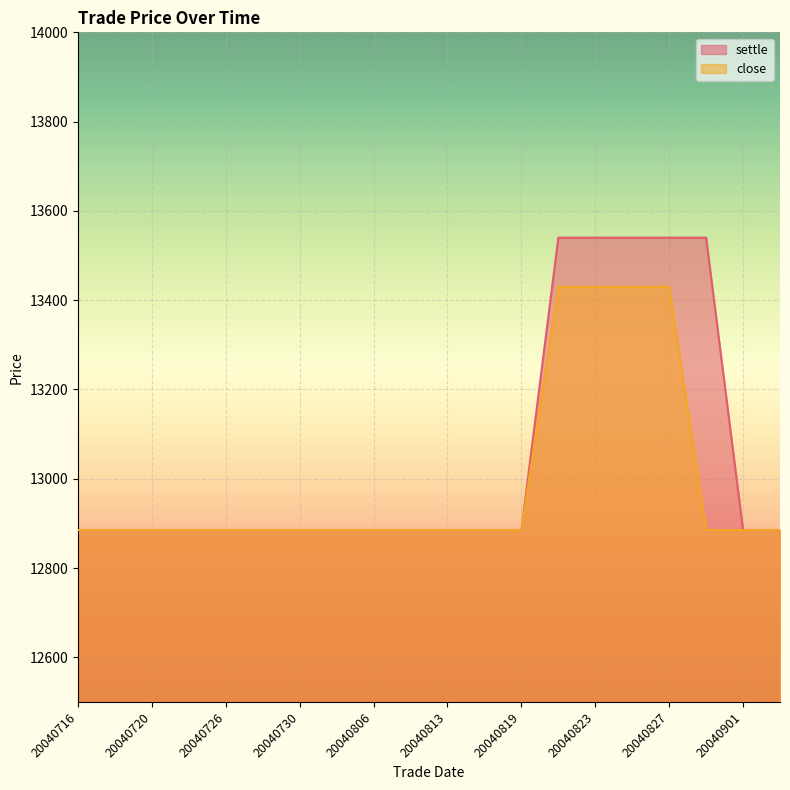

Reading right to left, what are all the values shown in this chart?

settle: 20040903=12885	20040901=12885	20040830=13540	20040827=13540	20040825=13540	20040823=13540	20040820=13540	20040819=12885	20040817=12885	20040813=12885	20040810=12885	20040806=12885	20040803=12885	20040730=12885	20040728=12885	20040726=12885	20040722=12885	20040720=12885	20040719=12885	20040716=12885
close: 20040903=12885	20040901=12885	20040830=12885	20040827=13430	20040825=13430	20040823=13430	20040820=13430	20040819=12885	20040817=12885	20040813=12885	20040810=12885	20040806=12885	20040803=12885	20040730=12885	20040728=12885	20040726=12885	20040722=12885	20040720=12885	20040719=12885	20040716=12885